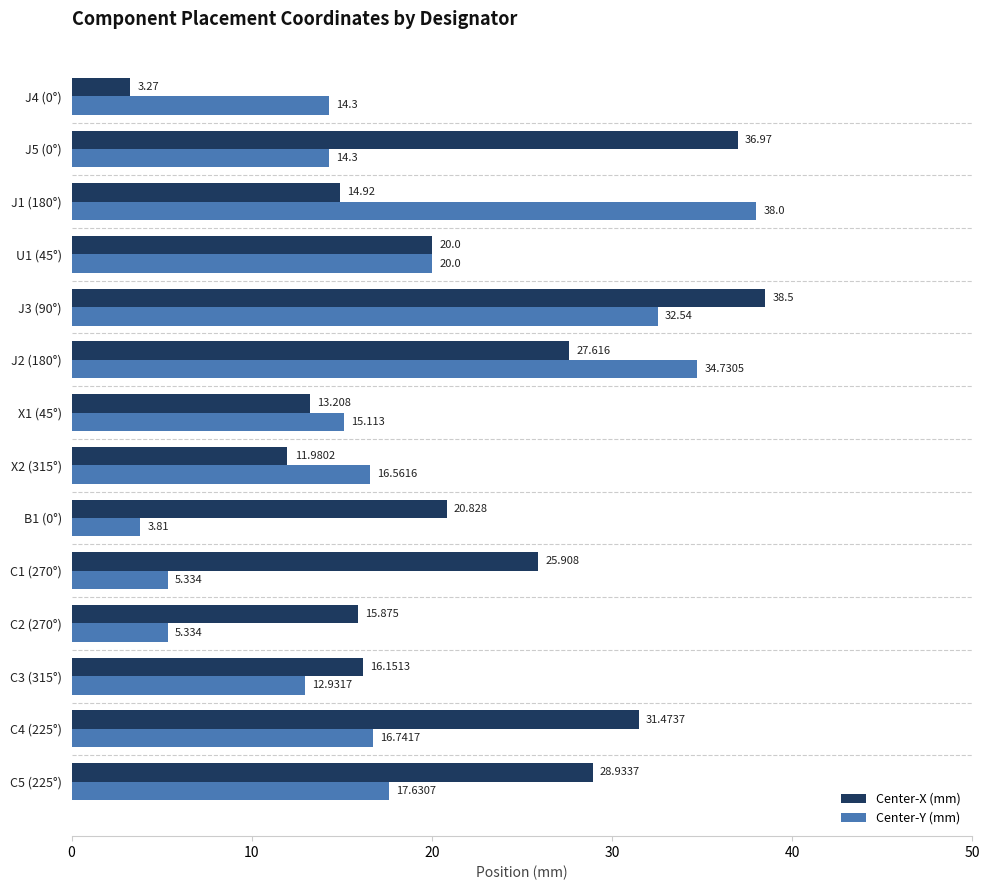

What is the average value of the Center-X (mm) series?

21.8